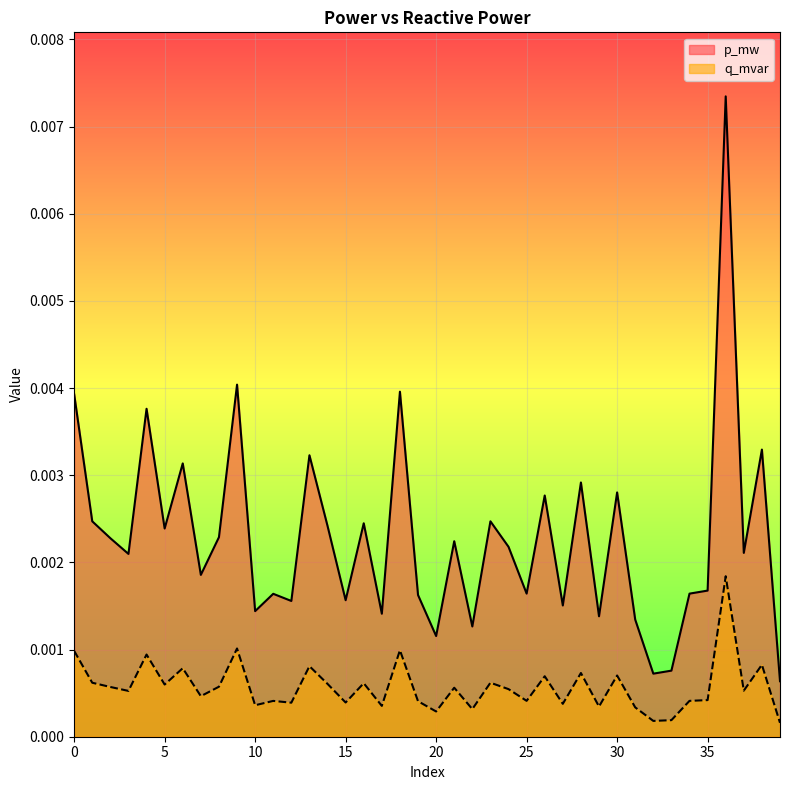

The value of p_mw at 22 is 0.0. True or false?

True